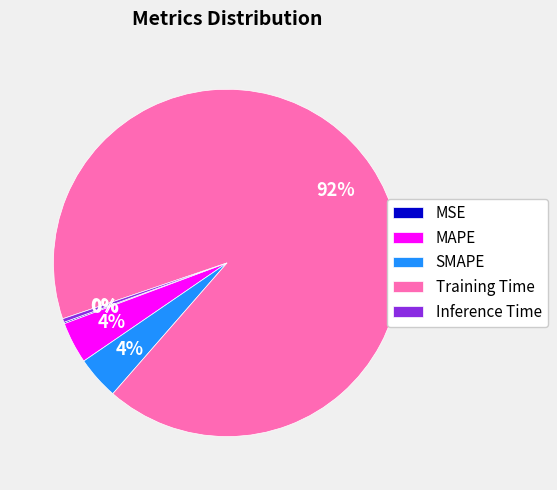

Do Inference Time and MAPE together represent more than half of the pie?

No